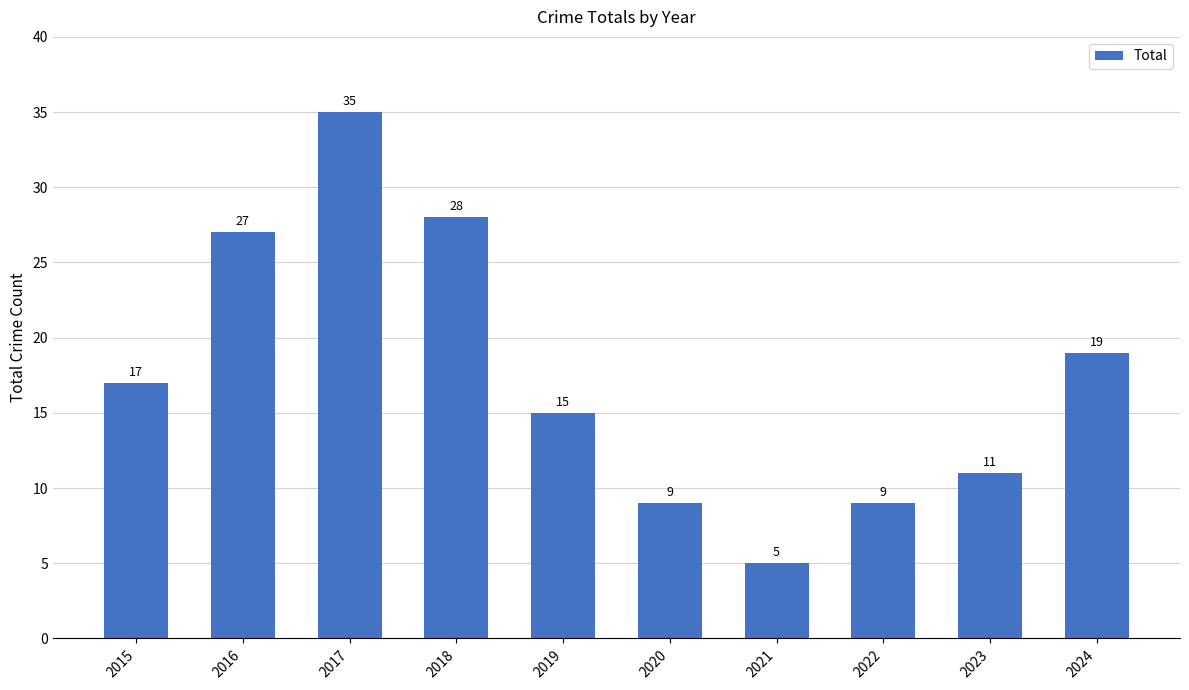

Is it true that the value at 2017 is 23?

False